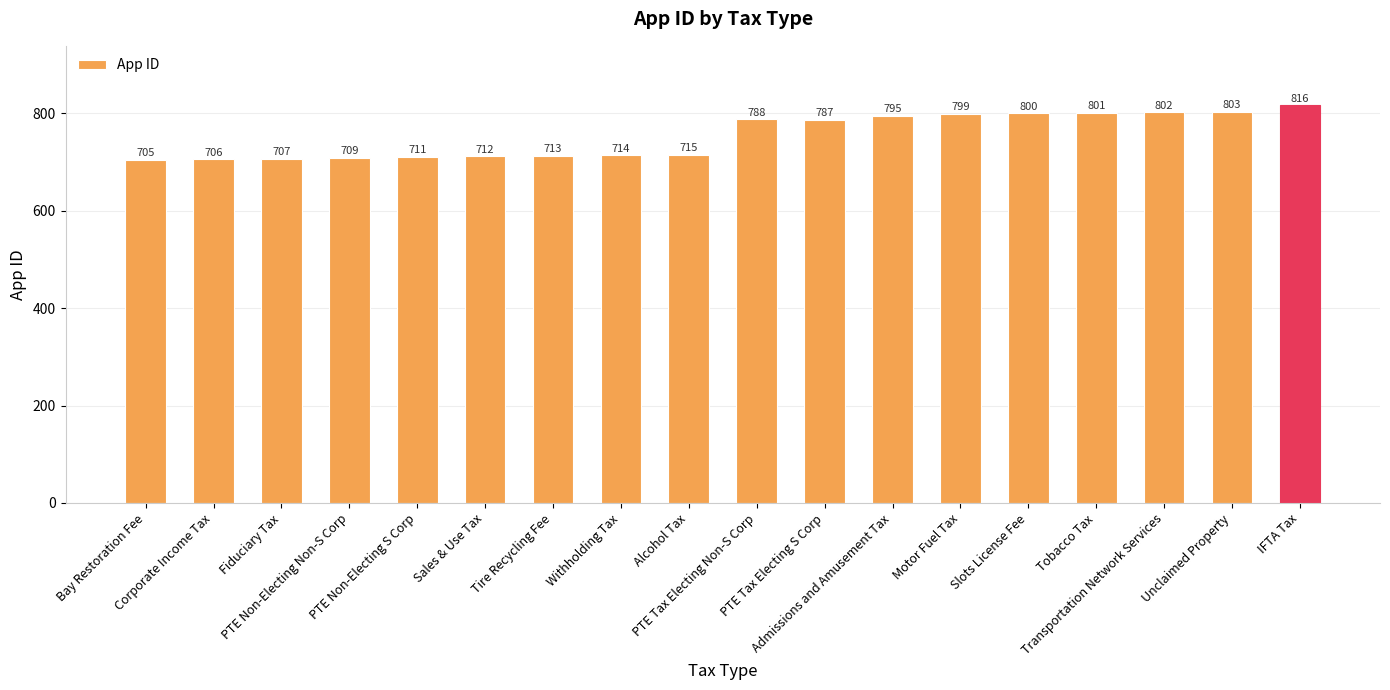

What is the change in value from Bay Restoration Fee to PTE Tax Electing Non-S Corp?

+83